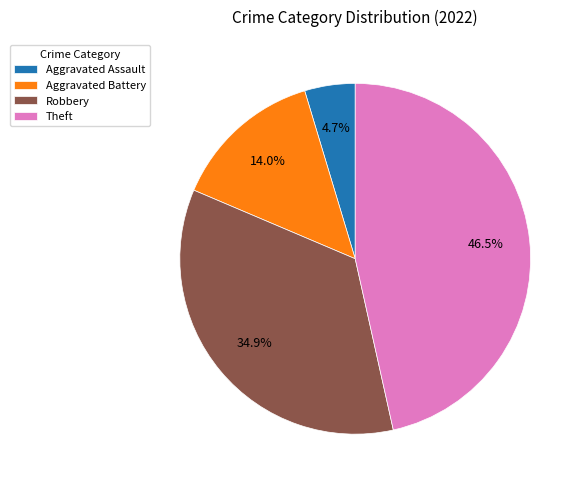

Rank the categories by value from highest to lowest.

Theft, Robbery, Aggravated Battery, Aggravated Assault